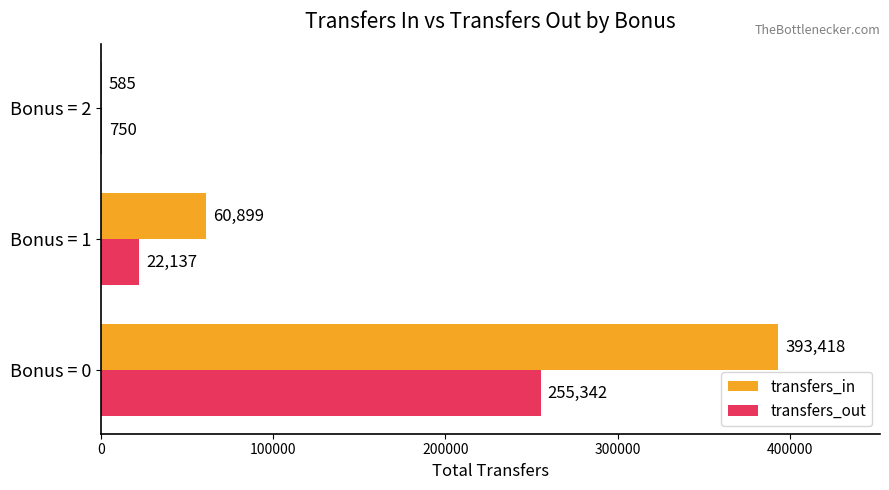

Between Bonus = 0 and Bonus = 1, which series saw the biggest shift?

transfers_in